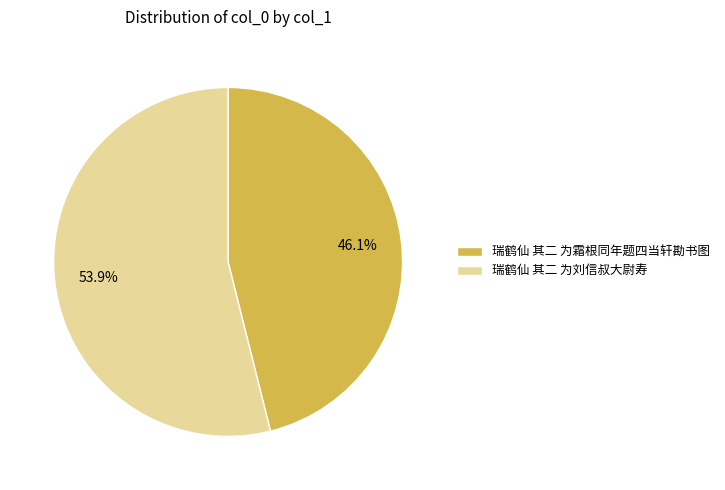

What percentage is the 瑞鹤仙 其二 为刘信叔大尉寿 slice, to the nearest percent?

54%